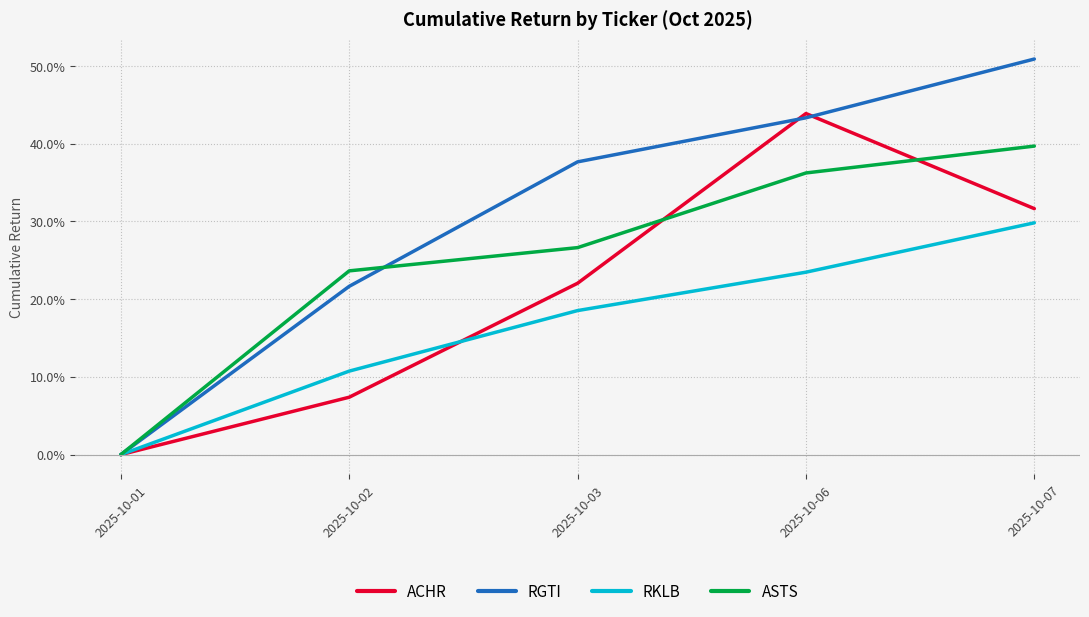

Between which two adjacent categories do ASTS and ACHR first intersect?

2025-10-03 and 2025-10-06